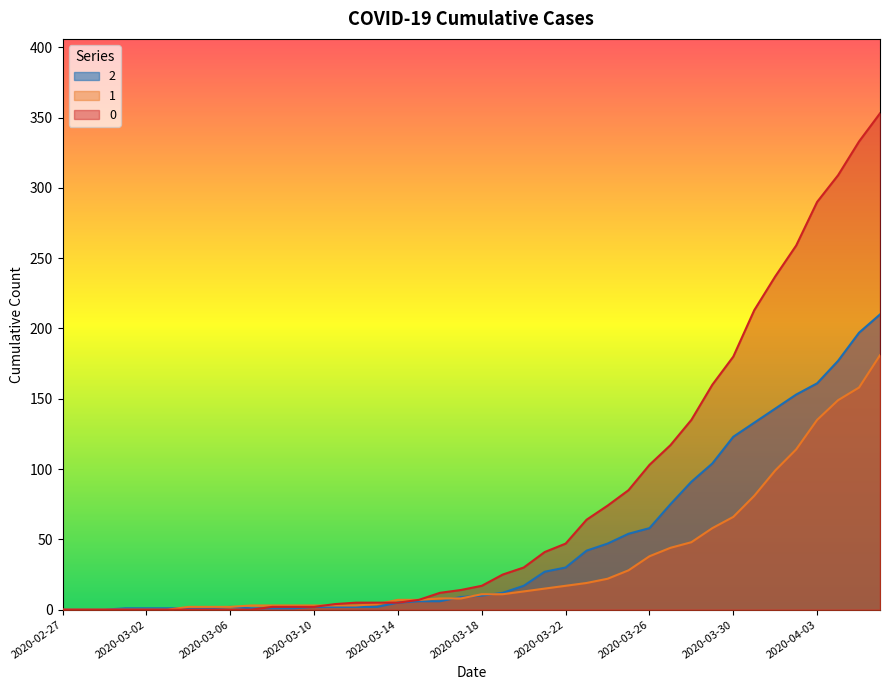

What is the total value across all series at 2020-03-22?

94